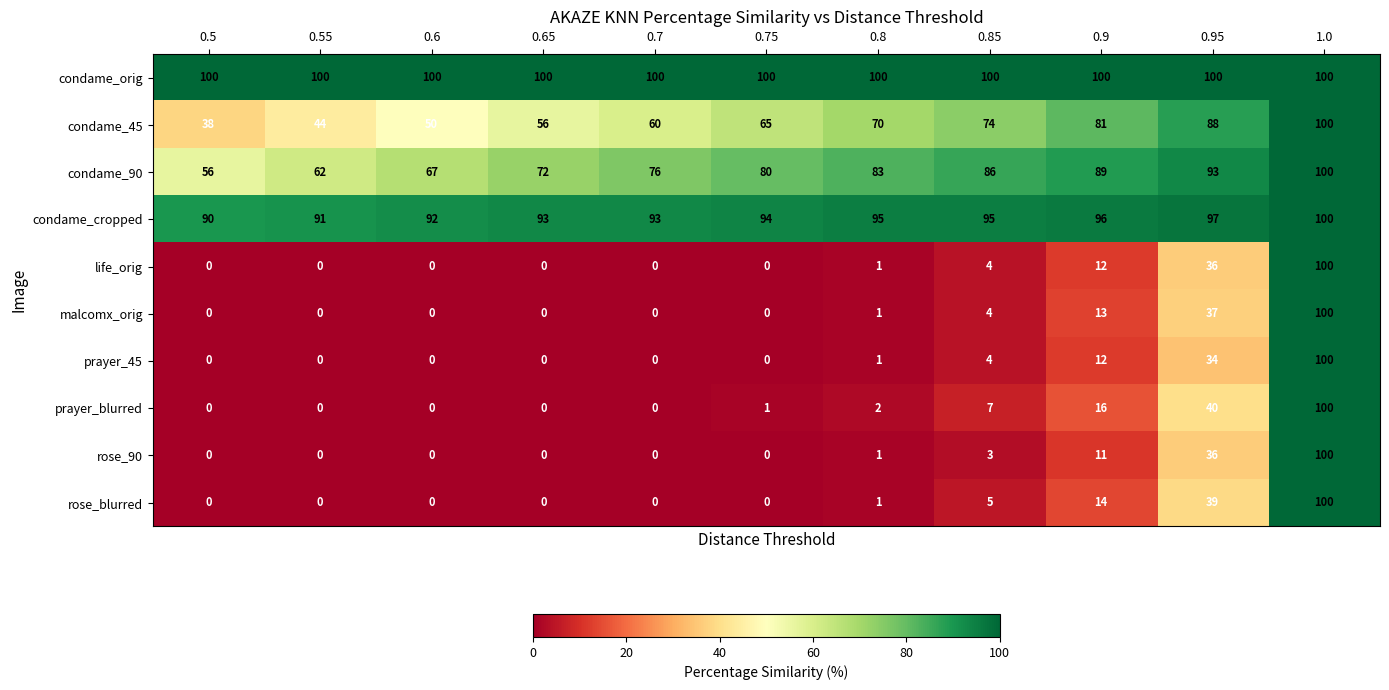

How many series are shown in this chart?

10